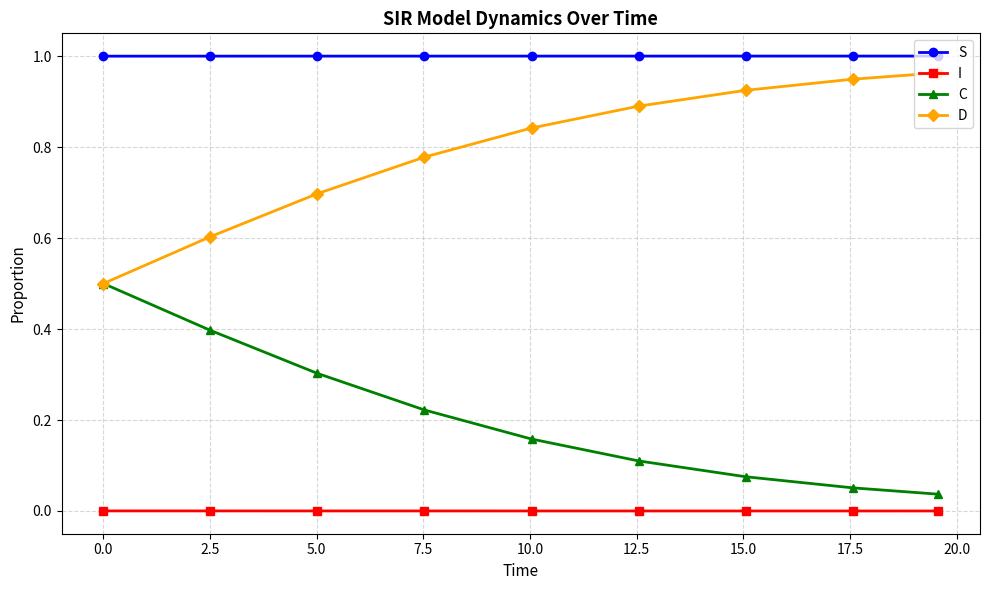

List the series in order of their overall mean, highest first.

S, D, C, I